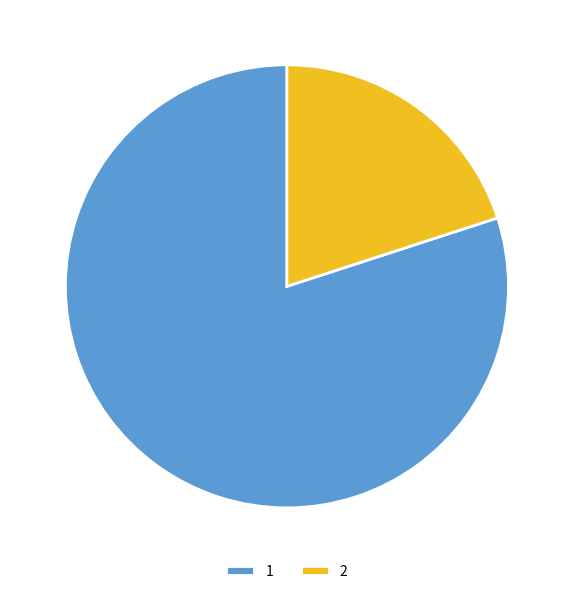

Is it true that 2 is 20% of the pie?

True